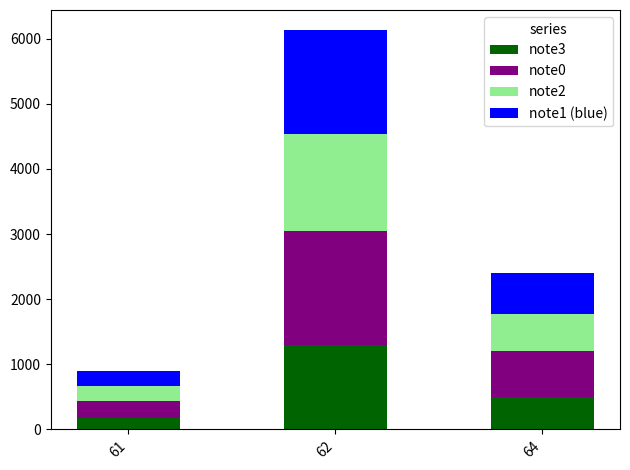

Does the chart contain stacked bars?

Yes